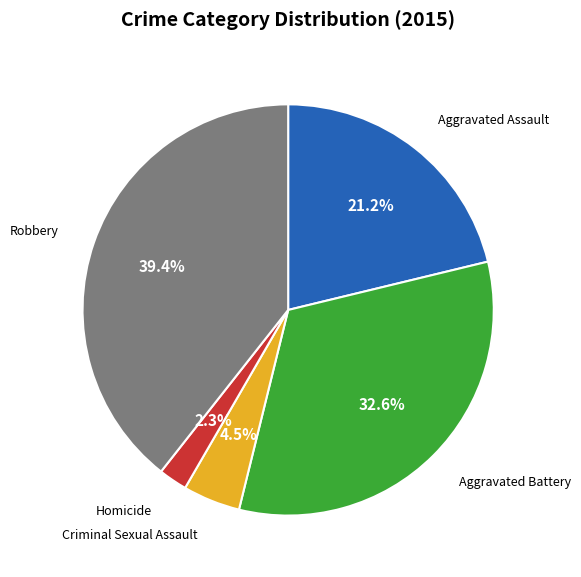

What portion of the pie excludes Criminal Sexual Assault?

95.5%